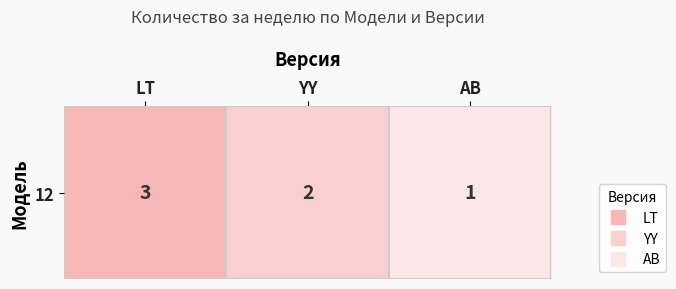

Reading left to right, extract all data points from this chart.

3	2	1